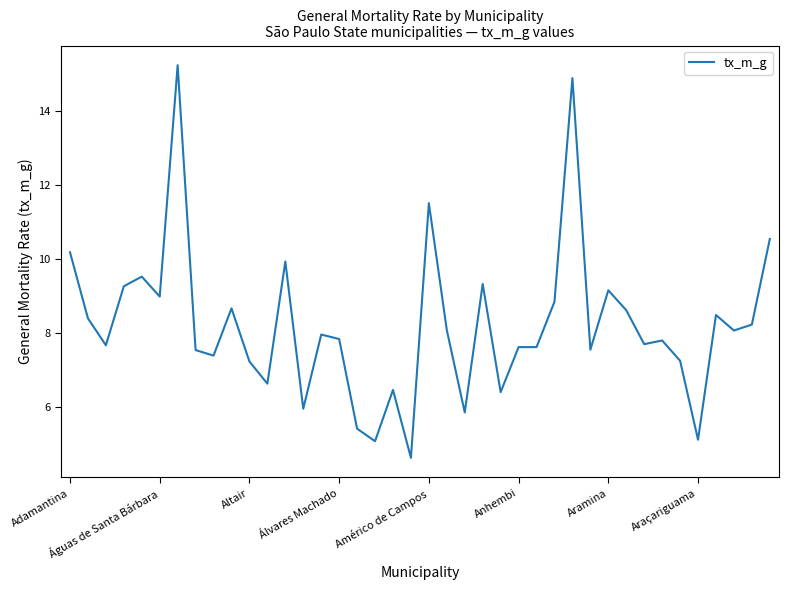

How many values exceed 7?

31